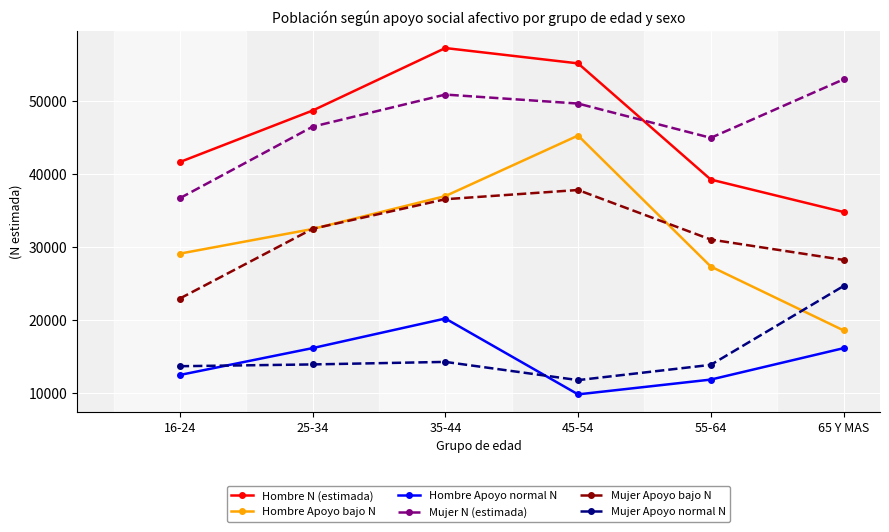

True or false: Mujer Apoyo normal N has more than 2 points higher than both neighbors.

False